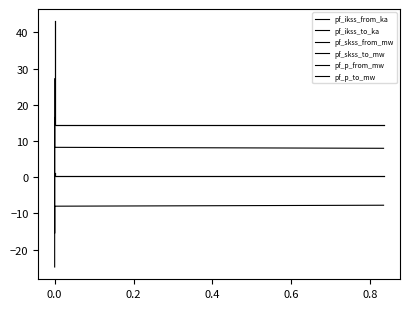

After their last crossing, which series has the higher values: pf_ikss_from_ka or pf_p_from_mw?

pf_ikss_from_ka